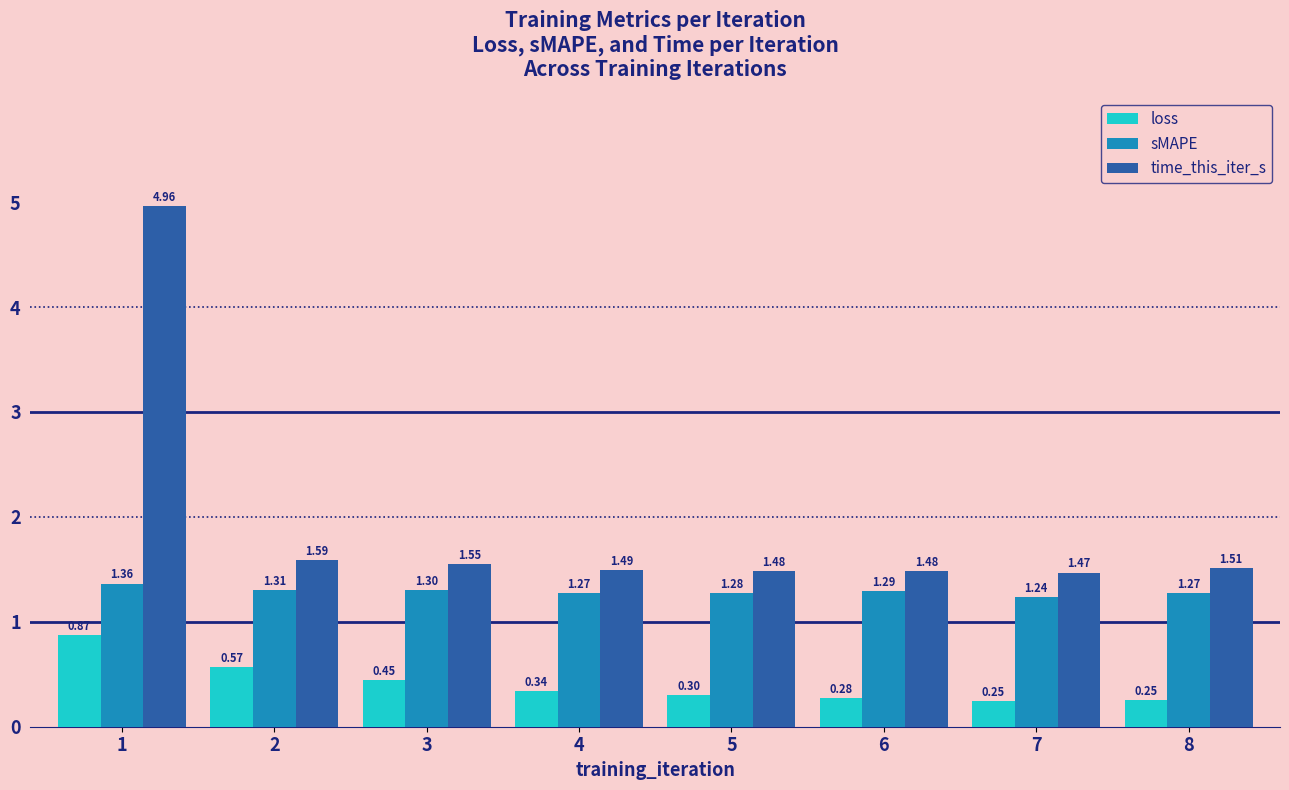

How many bars are there in total?

24